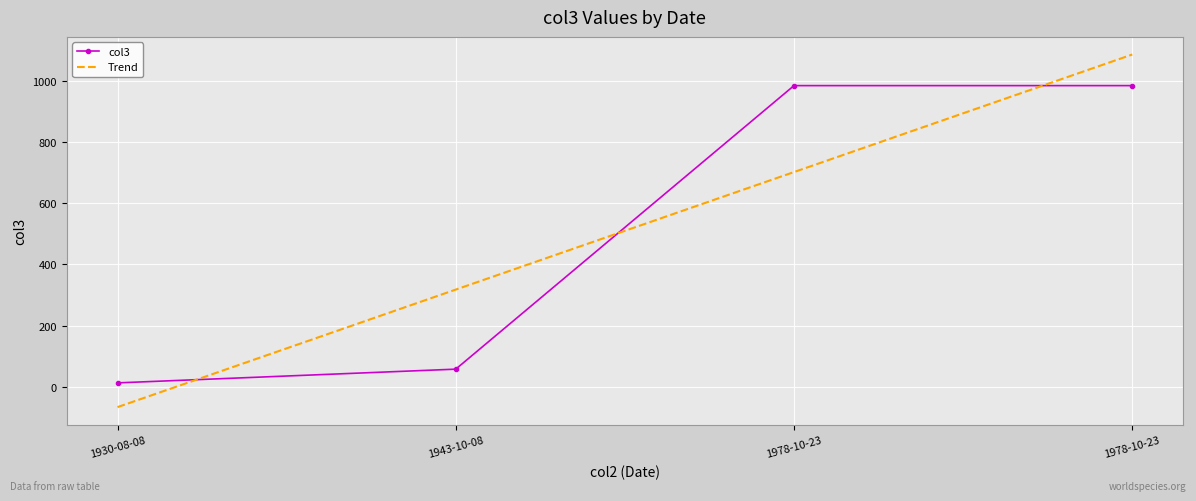

What is the difference between the maximum and minimum values?

974